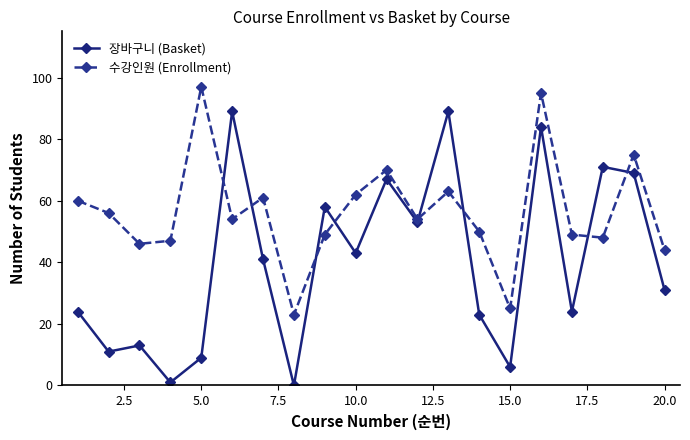

Rank the series by their average value, from highest to lowest.

수강인원 (Enrollment), 장바구니 (Basket)